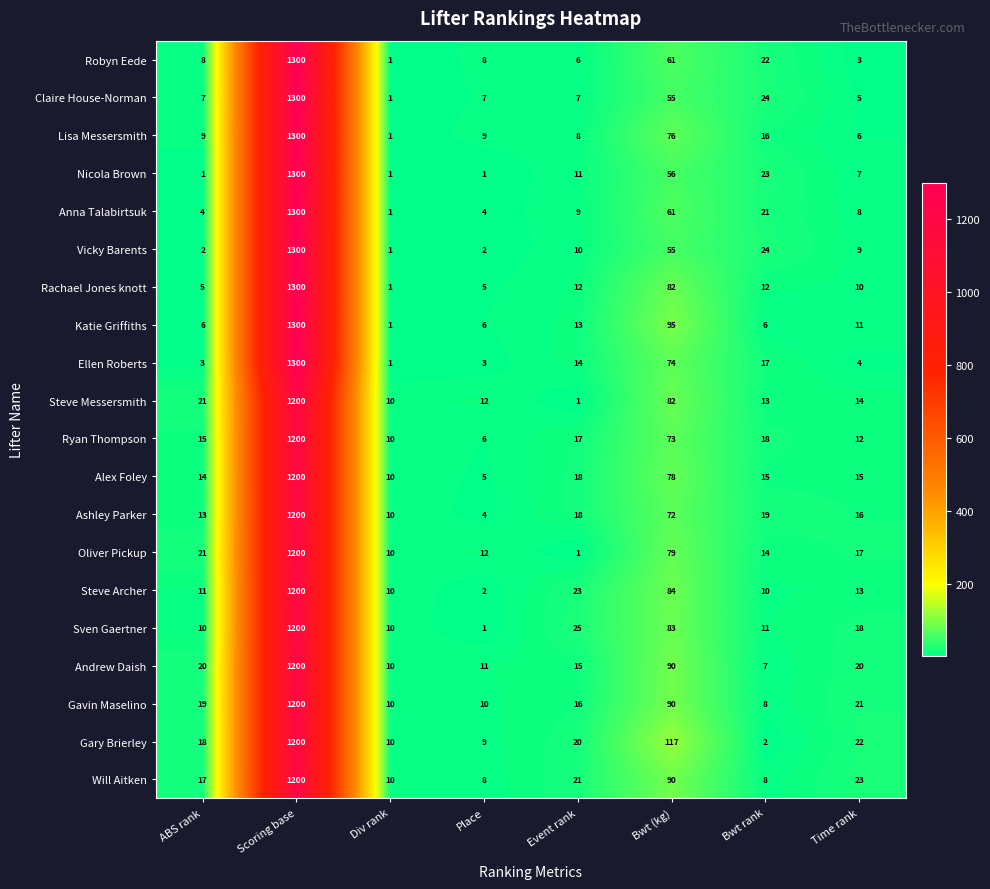

What is the smallest value displayed?

1